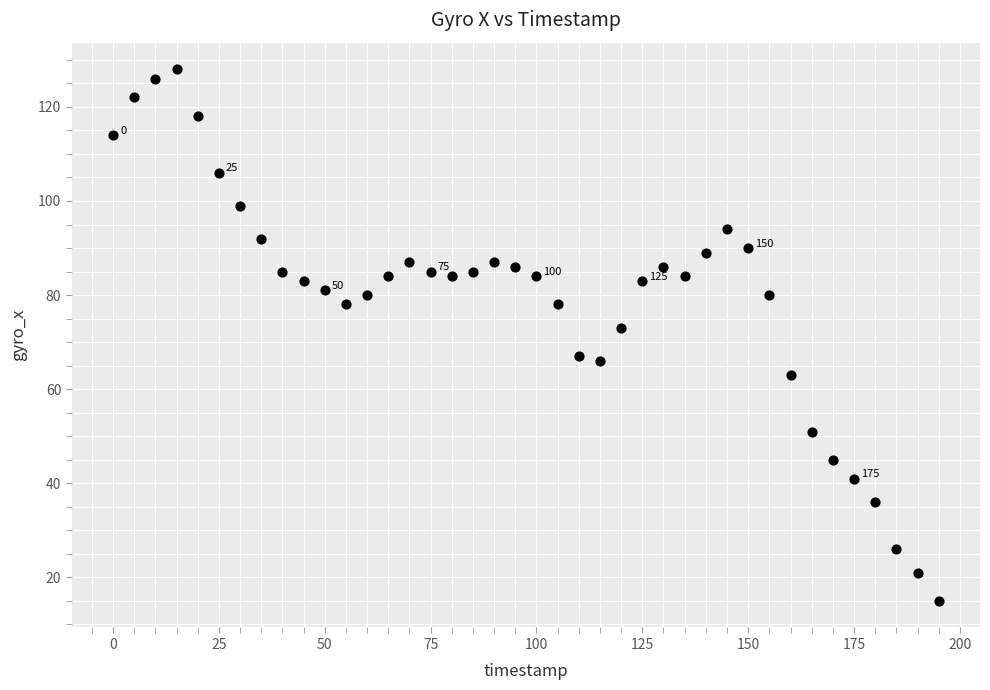

What is the range of Y values (max minus min)?

113